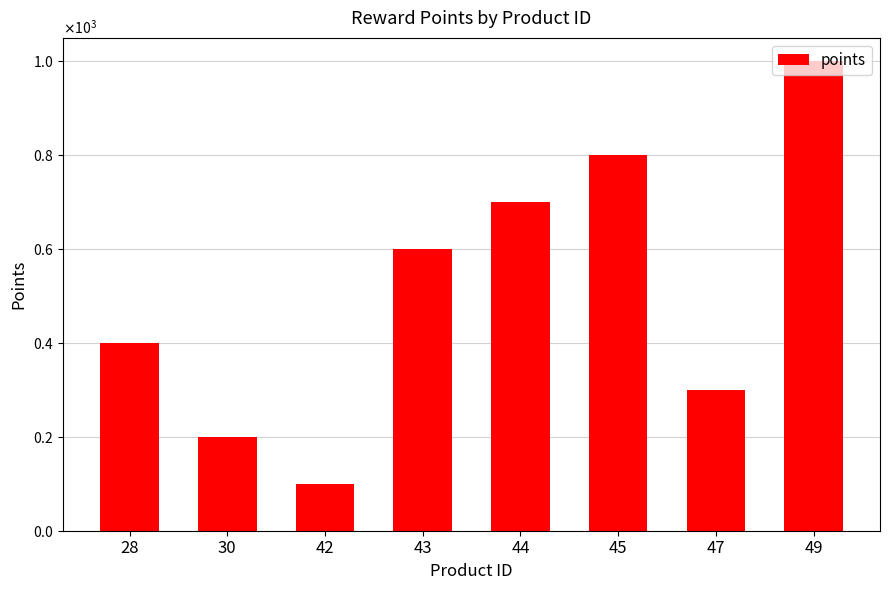

Rank the categories by value from lowest to highest.

42, 30, 47, 28, 43, 44, 45, 49